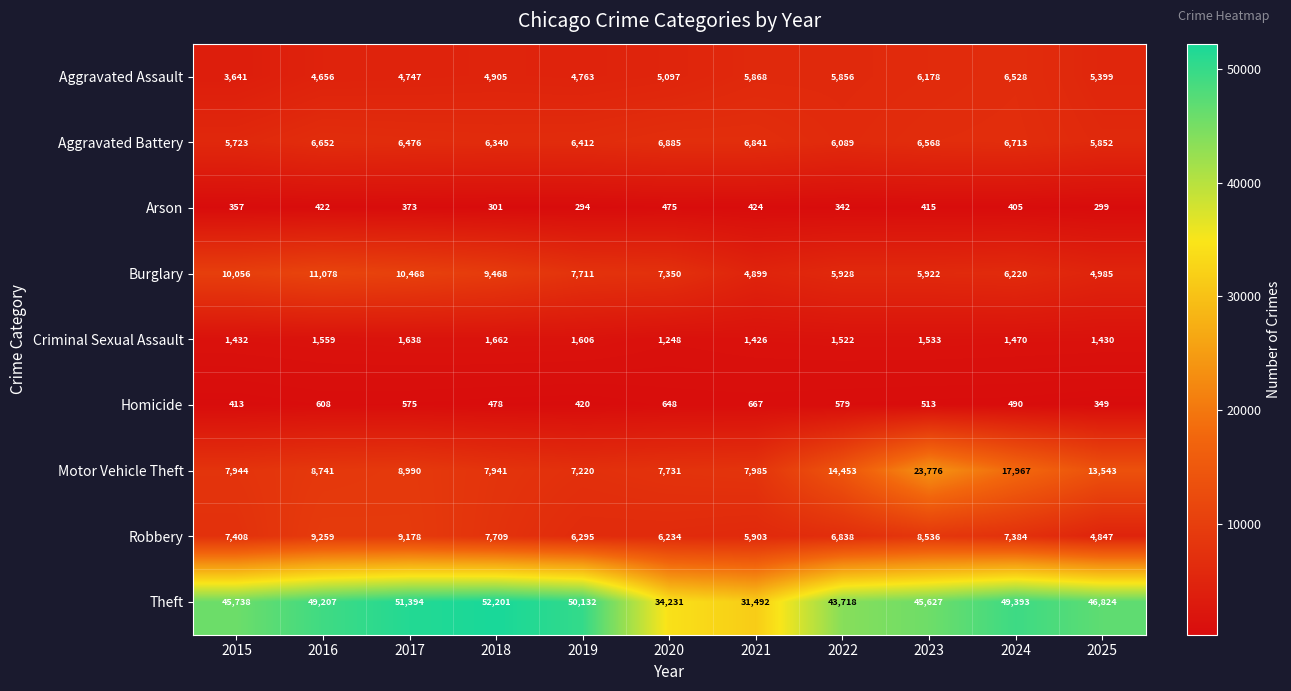

What is the difference between the Aggravated Assault values at 2022 and 2025?

457